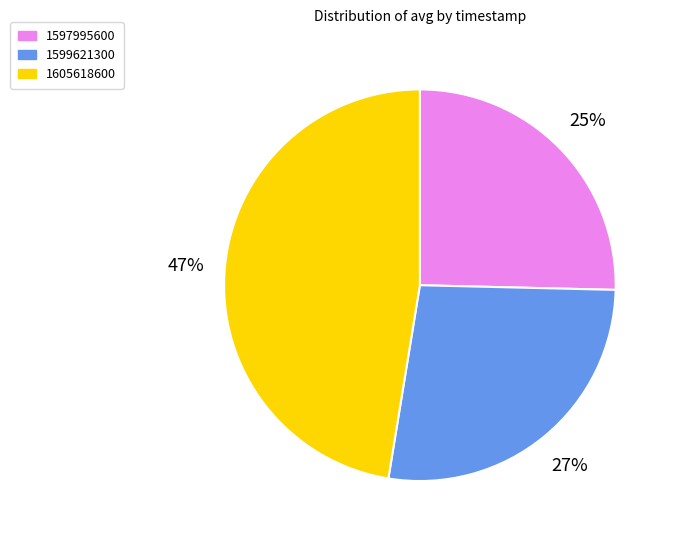

Is it true that 1597995600 is 33% of the pie?

False